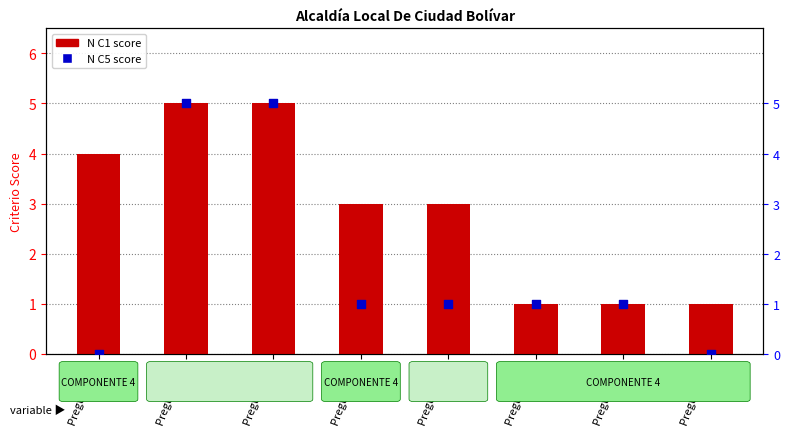

Which series contains the lowest Y value?

N C5